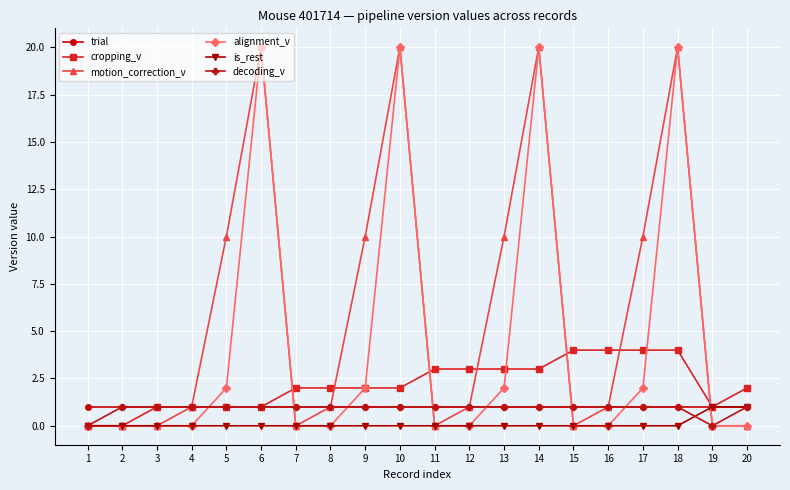

Which series changed the most between 4 and 10?

alignment_v